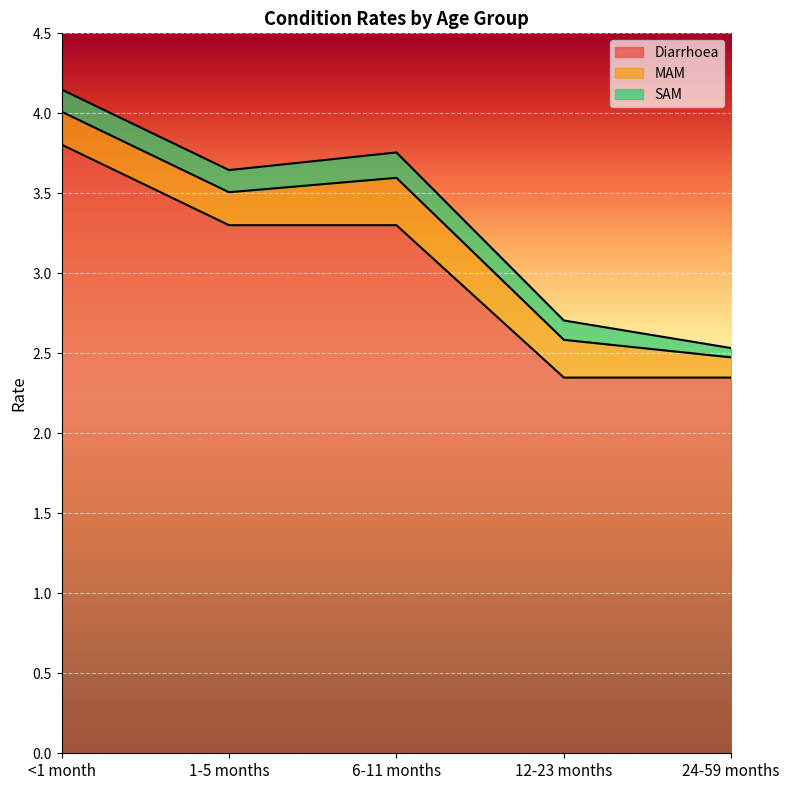

How many Diarrhoea values are between 2 and 3?

2